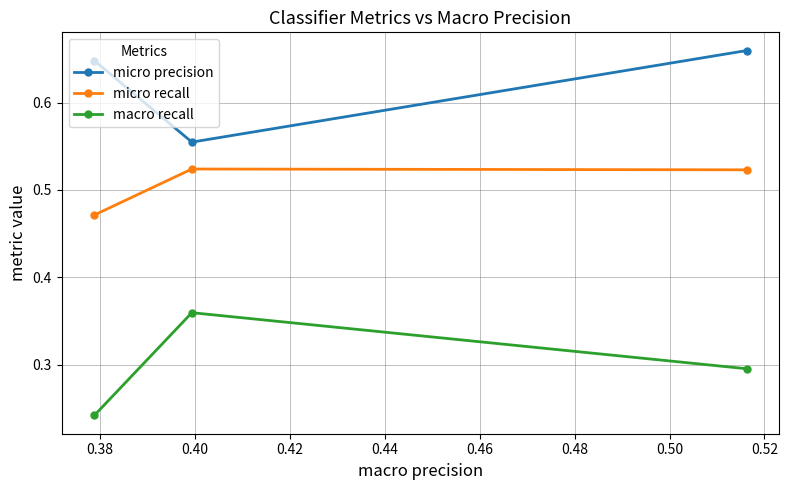

What is the sum of all micro recall values?

1.5